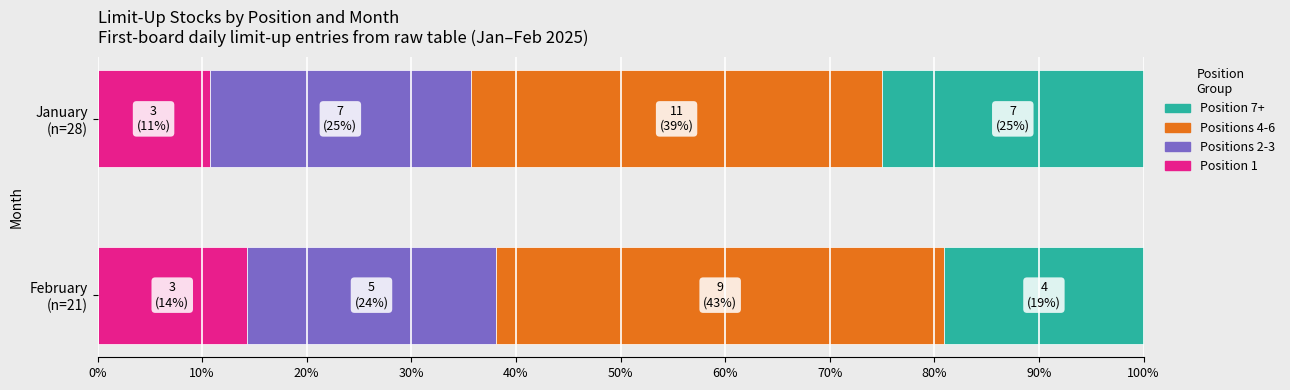

How many data points in January are above 6?

3